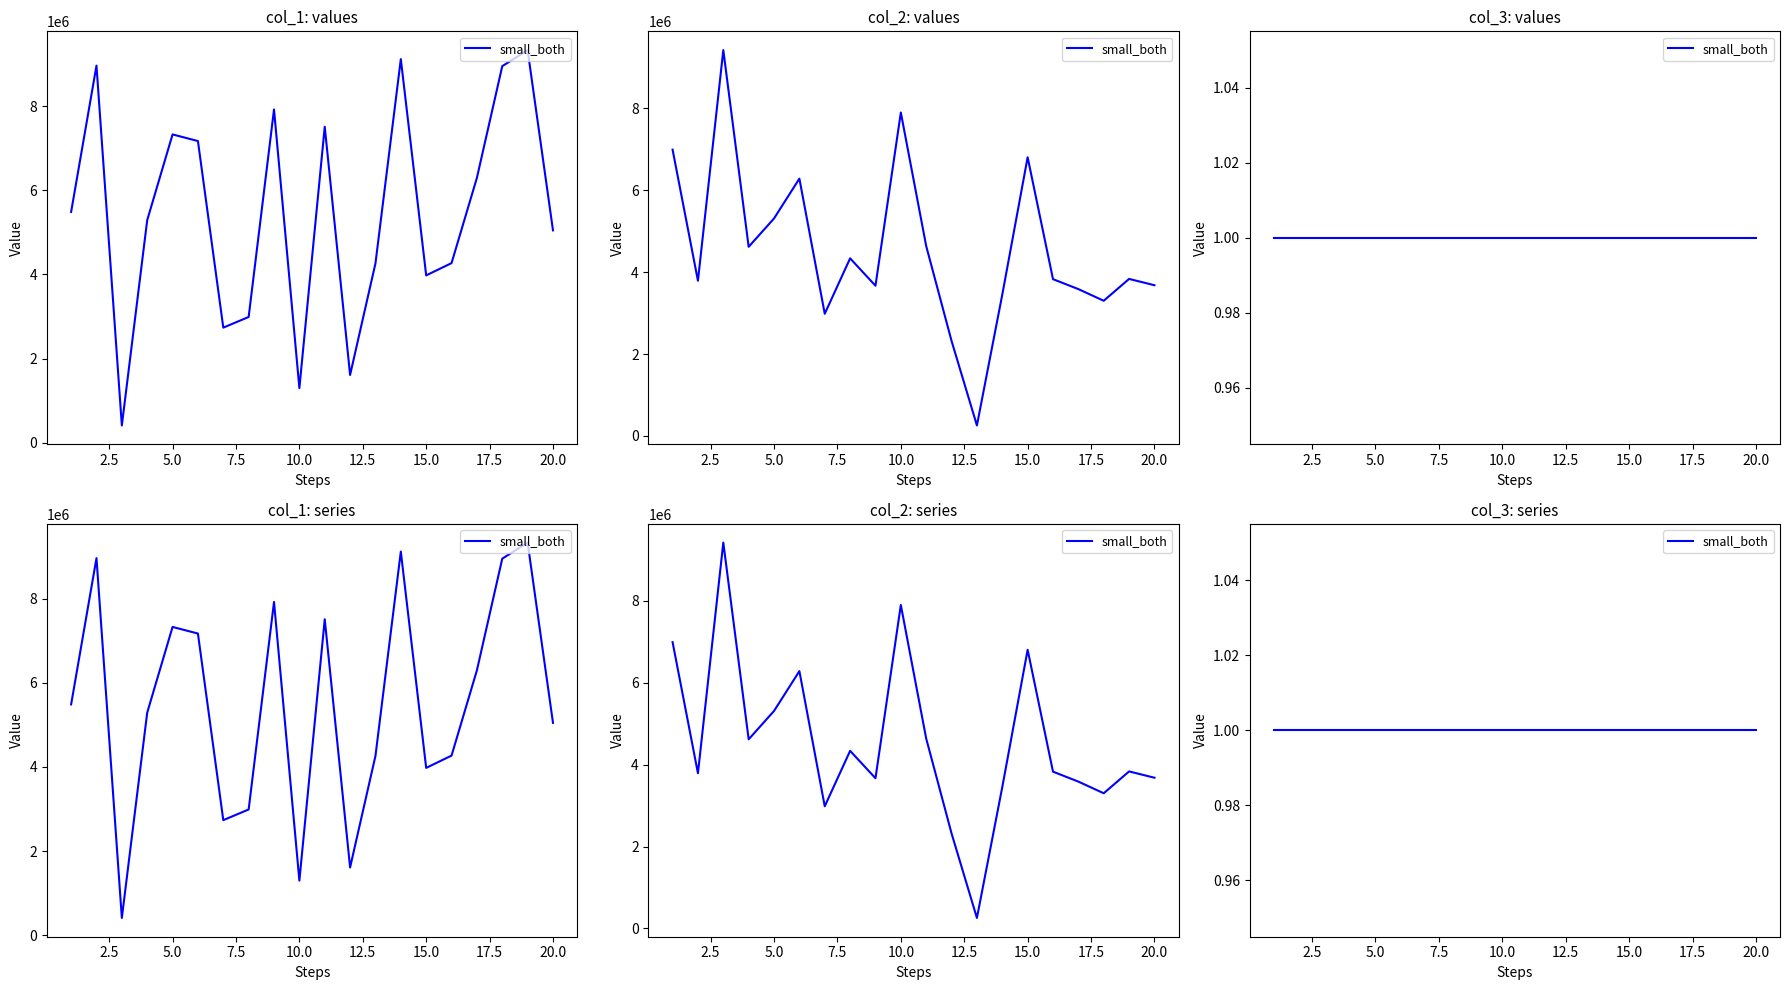

List the series in order of their peak value, highest first.

col_2, col_1